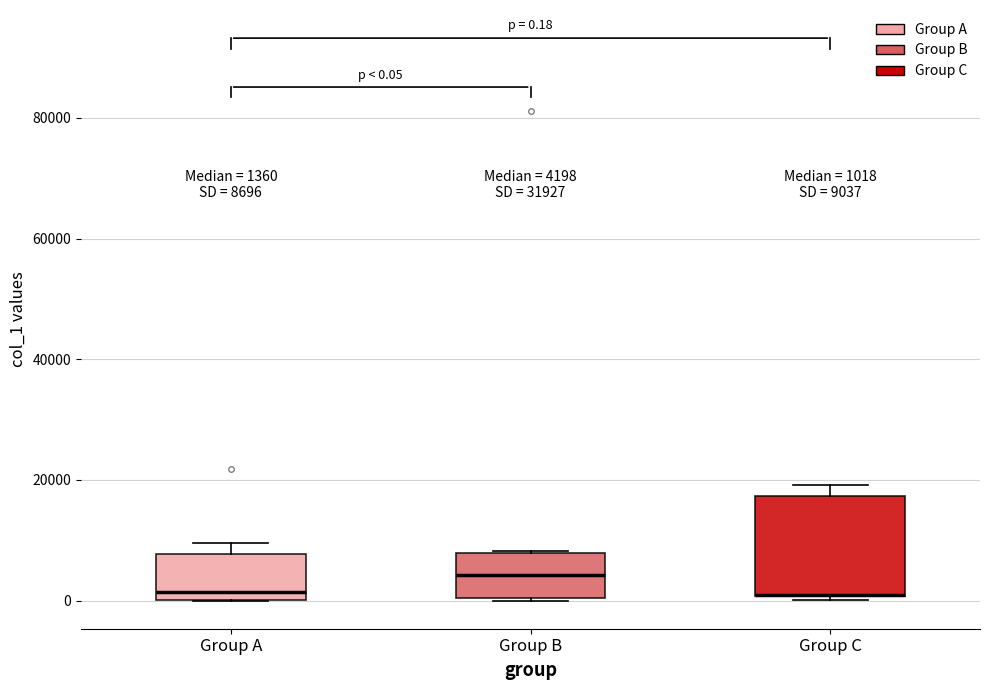

Comparing the boxes themselves (not the whiskers), which one is the tallest?

Group C